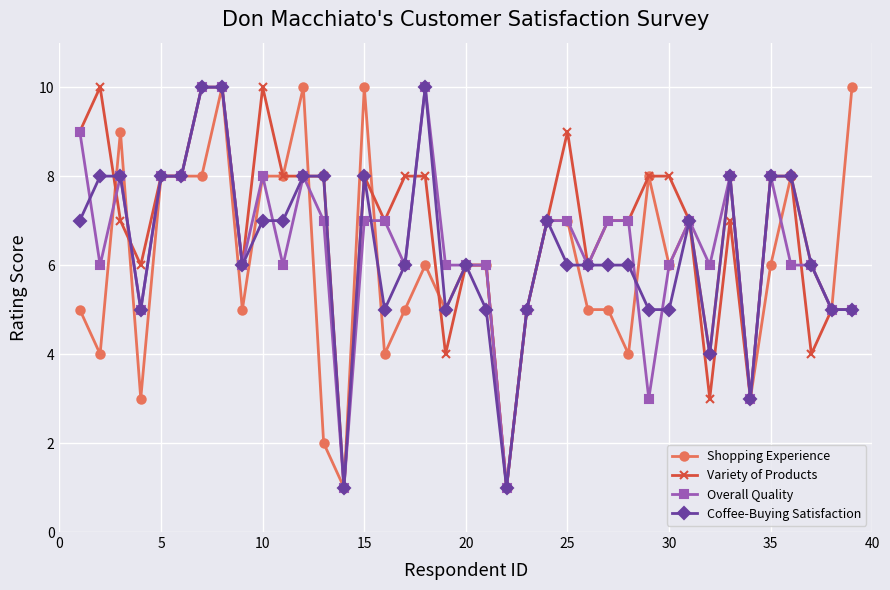

True or false: Overall Quality has more than 2 points higher than both neighbors.

True